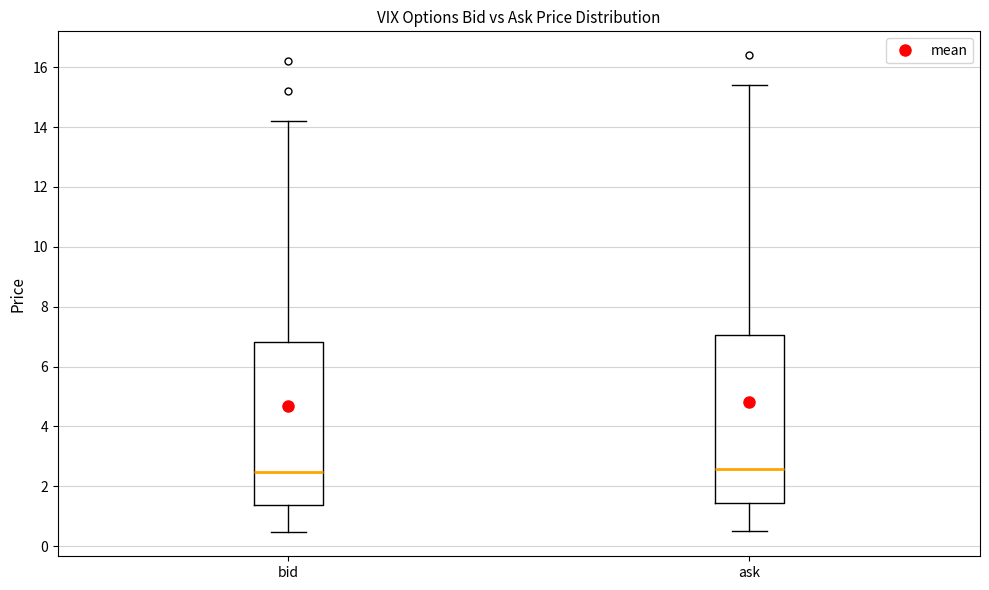

Reading left to right, read every box against the y-axis: the position of its median line, the range the box covers, and the ends of its whiskers. The values are not printed on the chart, so give them approximately, as read against the axis.

bid: median 2.4, box 1.4 to 6.8, whiskers 0.4 to 14.2
ask: median 2.6, box 1.4 to 7.0, whiskers 0.6 to 15.4